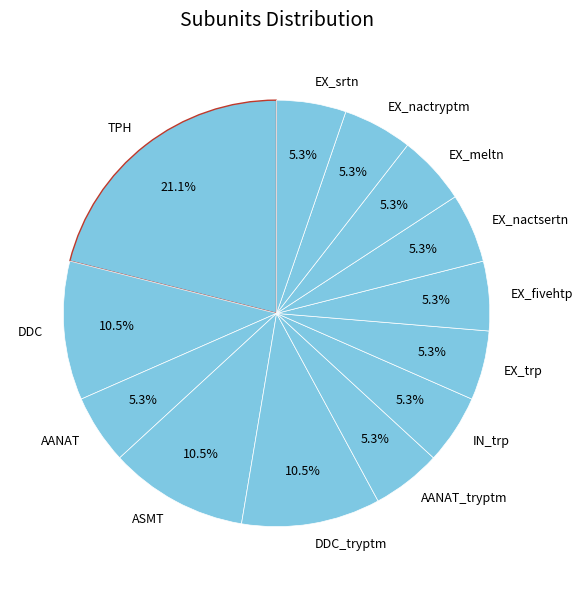

To the nearest percent, what is the combined percentage of EX_meltn and AANAT_tryptm?

11%